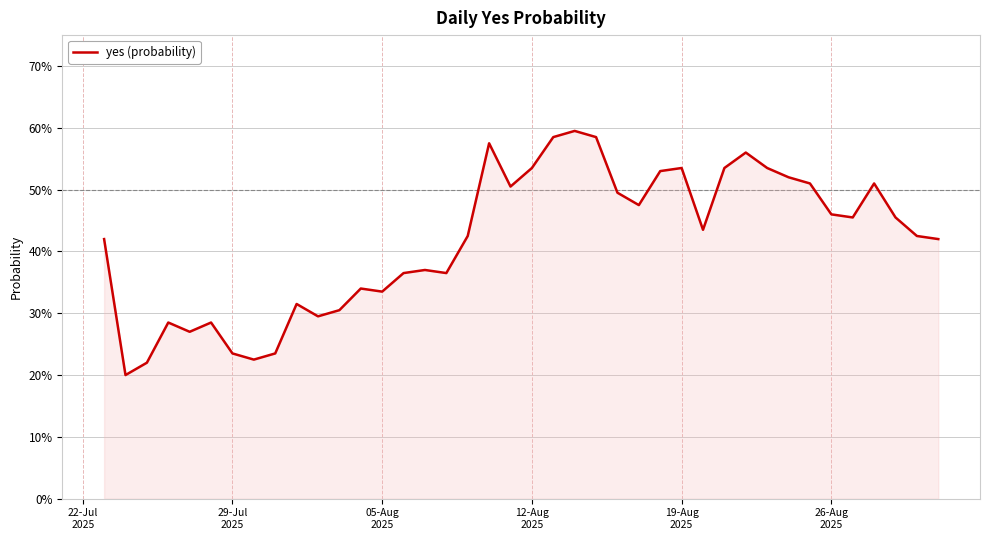

Does the chart display data point markers on the line(s)?

No